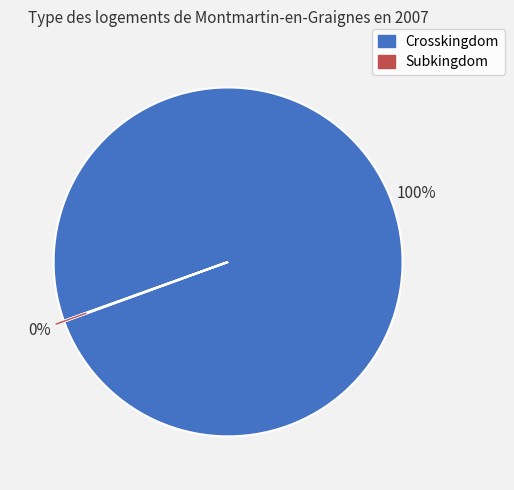

Is there any slice that represents more than half of the pie?

Yes